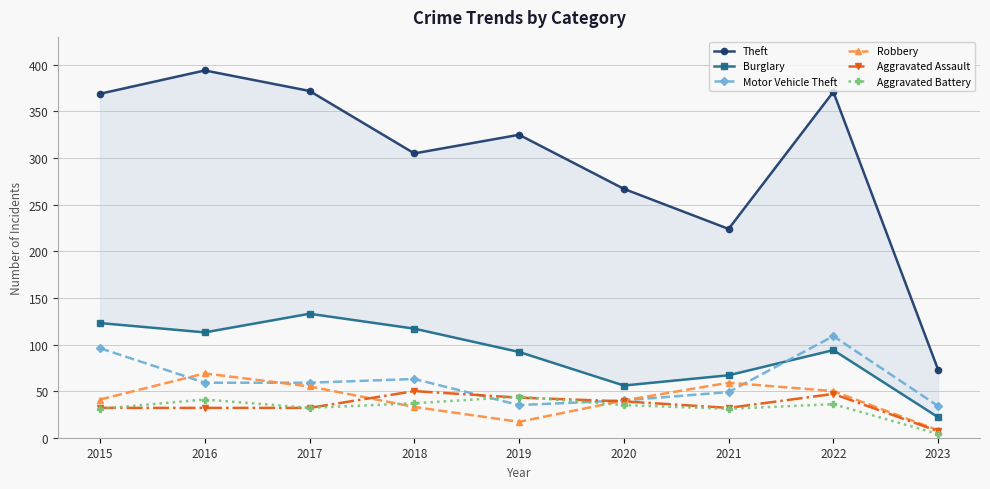

How many lines are shown in the chart?

6